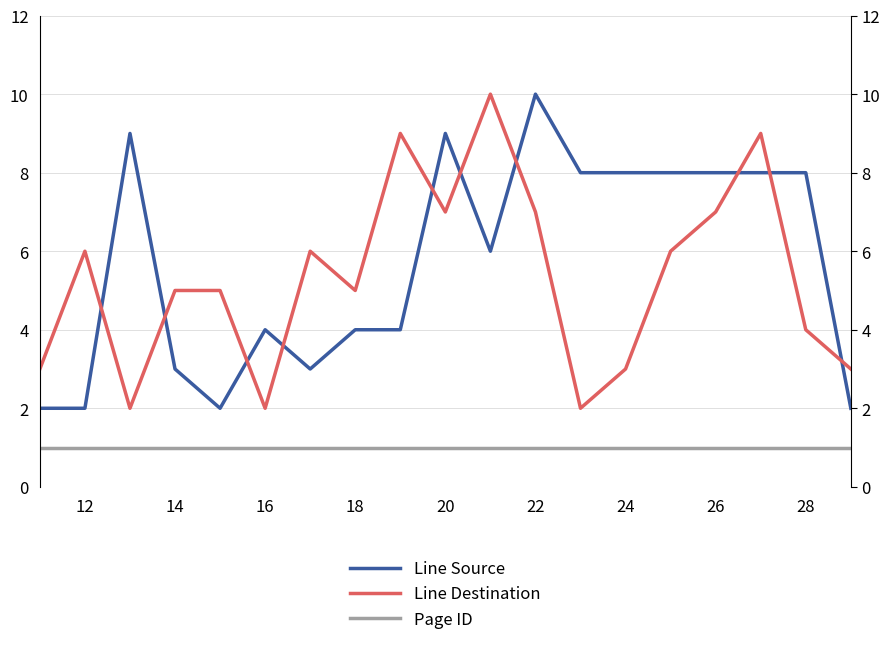

Reading left to right, transcribe all the data shown in this chart.

Line Source: 2	2	9	3	2	4	3	4	4	9	6	10	8	8	8	8	8	8	2
Line Destination: 3	6	2	5	5	2	6	5	9	7	10	7	2	3	6	7	9	4	3
Page ID: 1	1	1	1	1	1	1	1	1	1	1	1	1	1	1	1	1	1	1